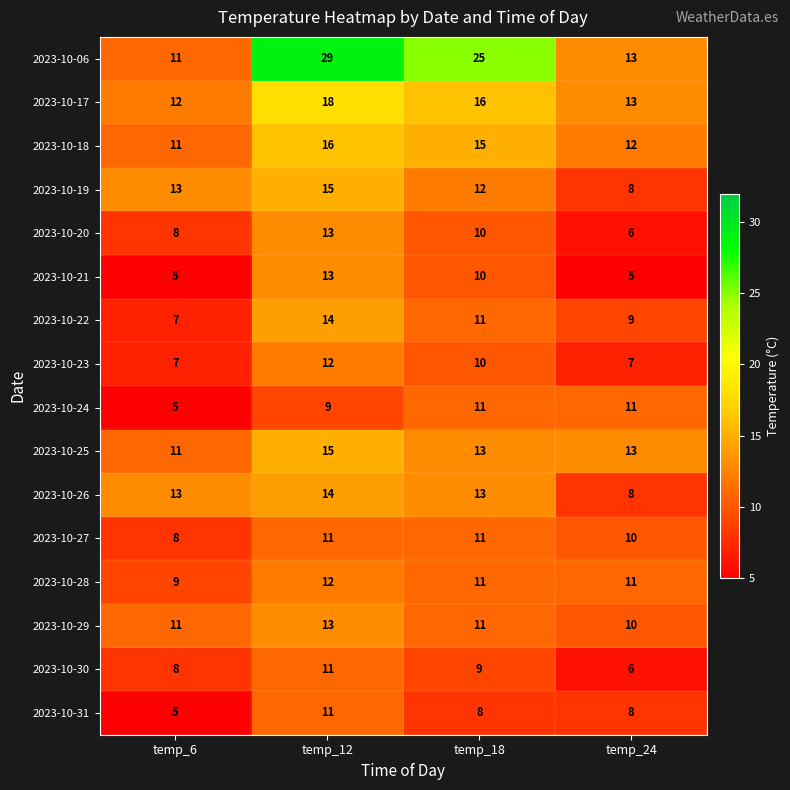

Which series has the largest range (max minus min)?

2023-10-06